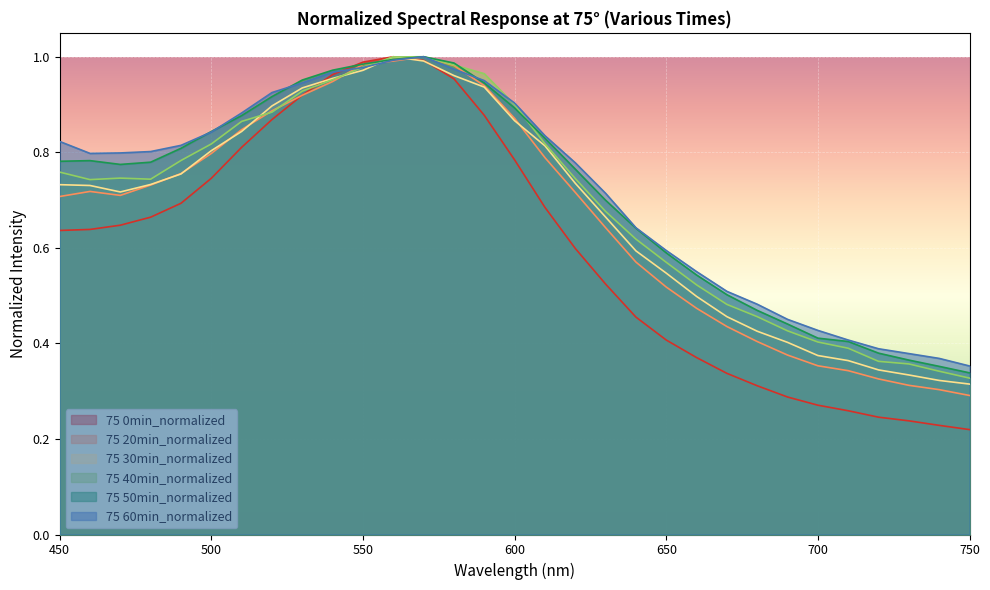

True or false: 75 0min_normalized has more than 1 points higher than both neighbors.

False